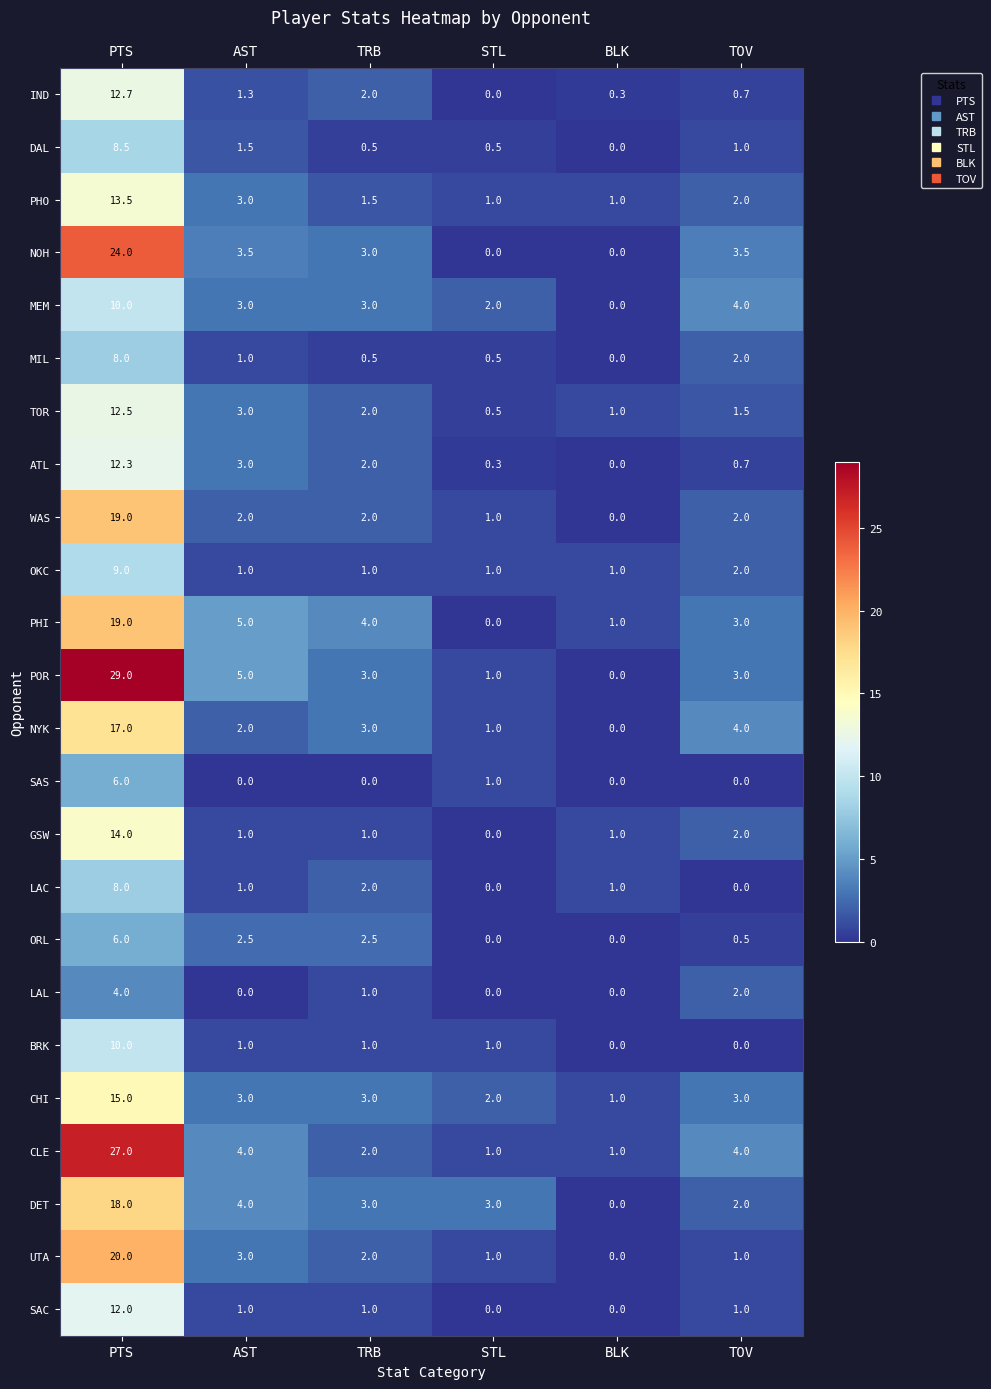

Which category has the lowest value in the UTA series?

BLK